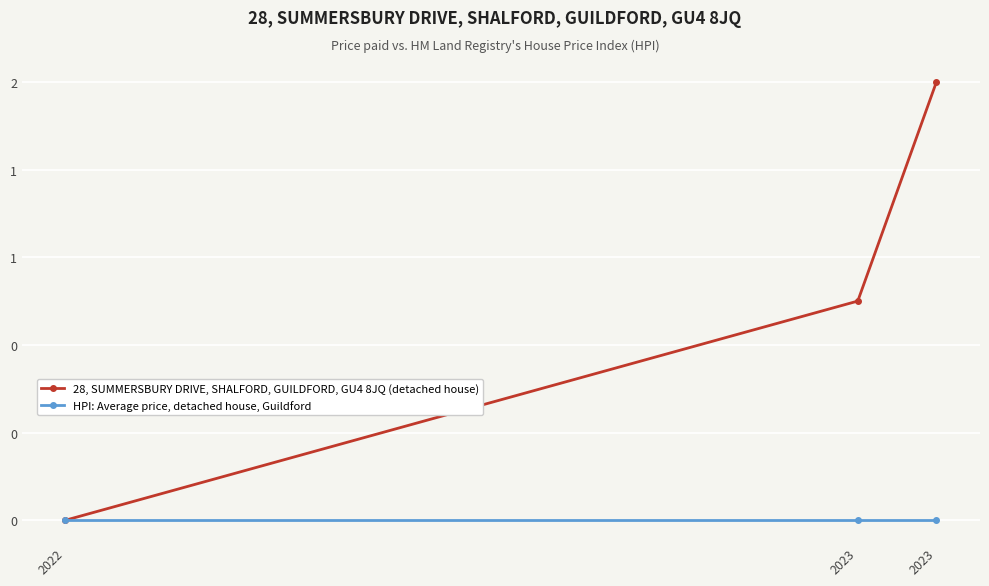

Reading left to right, list all the values displayed in this chart.

28, SUMMERSBURY DRIVE, SHALFORD, GUILDFORD, GU4 8JQ (detached house): 0	1	2
HPI: Average price, detached house, Guildford: 0	0	0